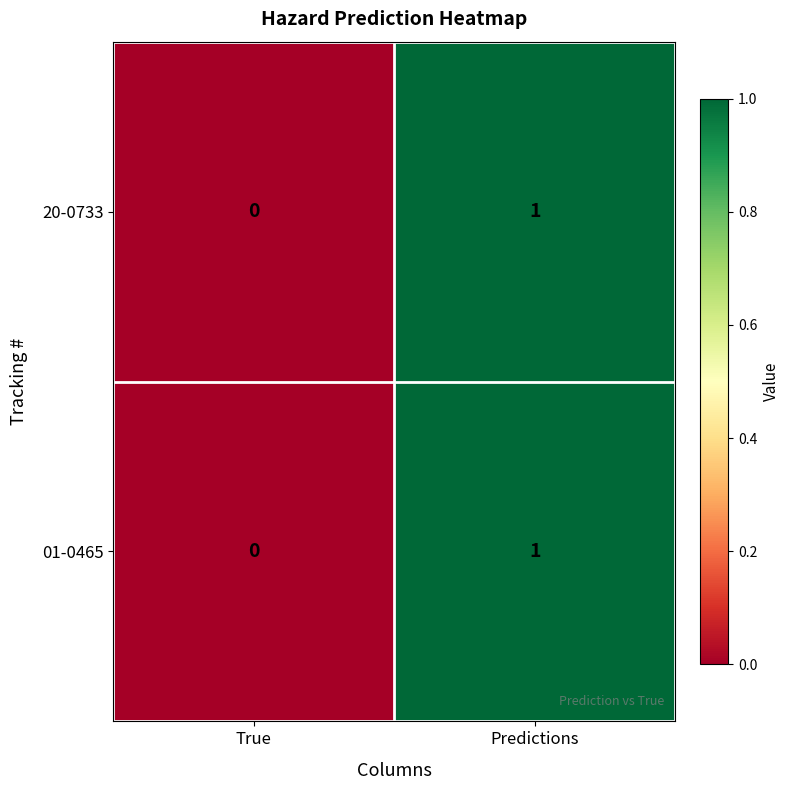

List the labels in order of 20-0733 value, smallest first.

True, Predictions